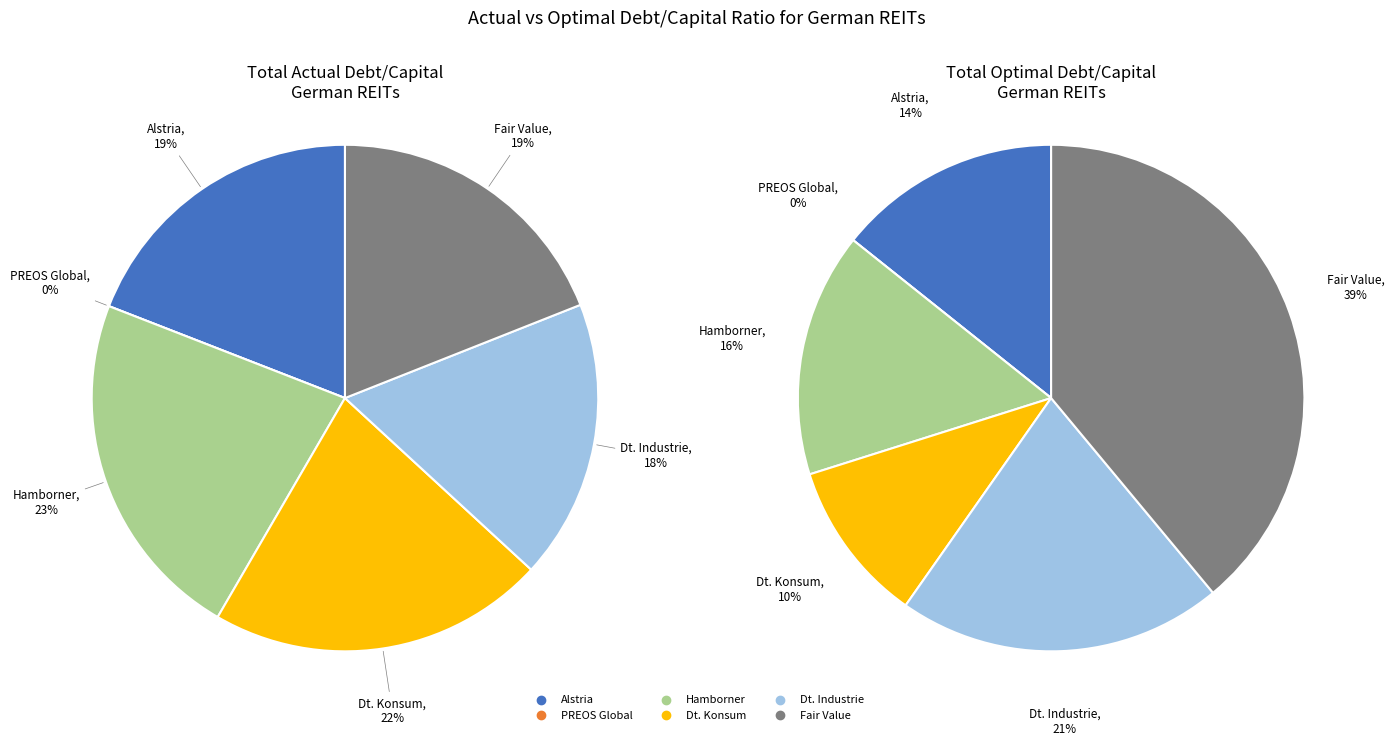

Is it true that Hamborner REIT AG is 23% of the pie?

True